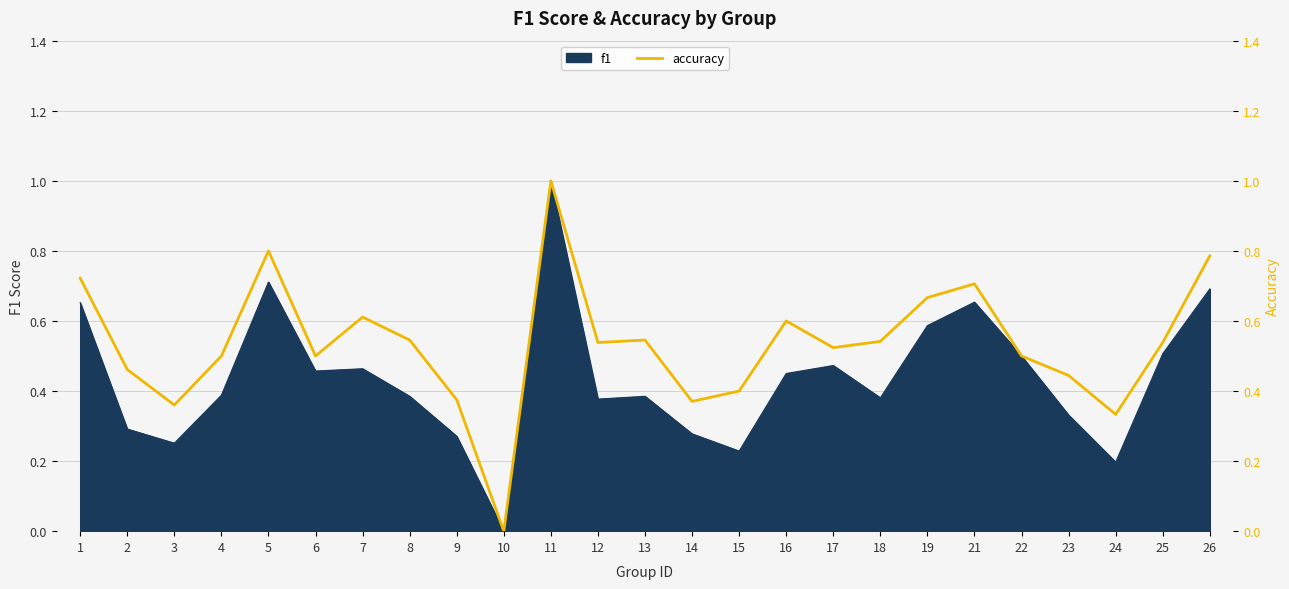

What is the change in value from 8 to 10?

-0.5